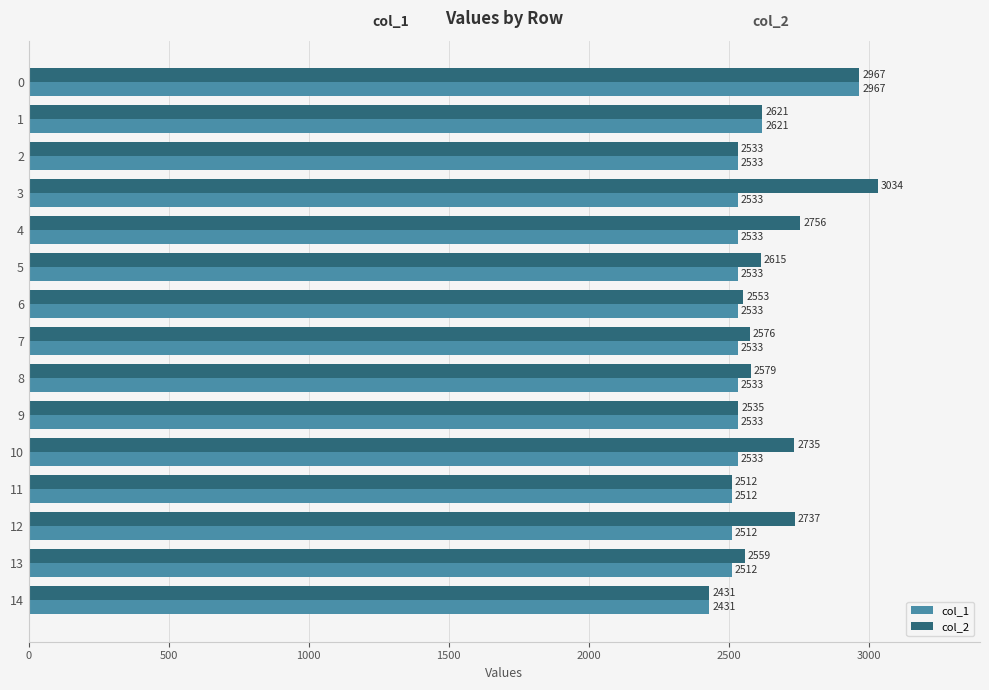

Which series has the widest spread of values?

col_2